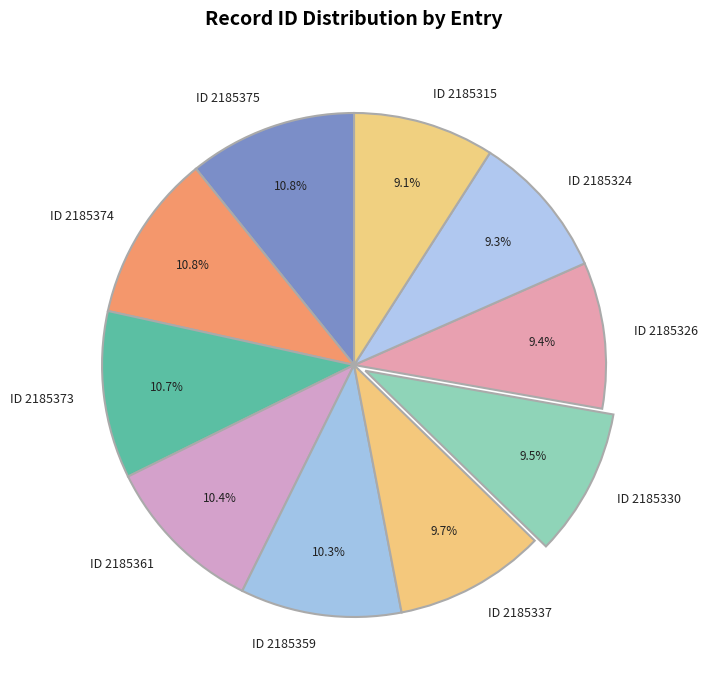

Does any single category account for the majority?

No